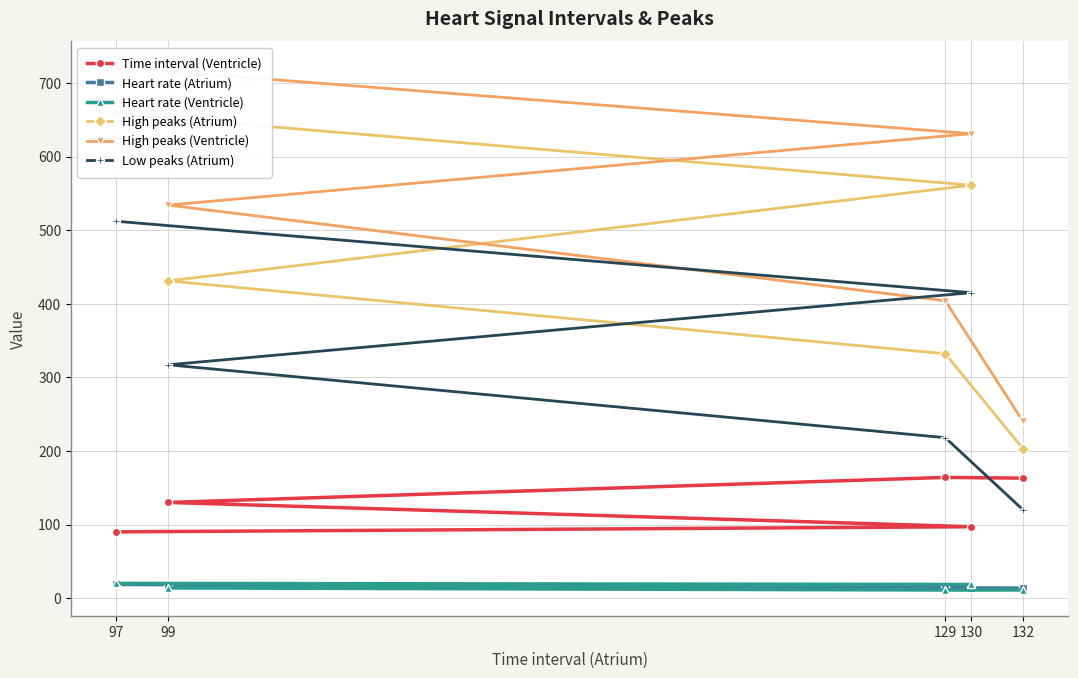

The value of High peaks (Atrium) at 130 is 561.0. True or false?

True